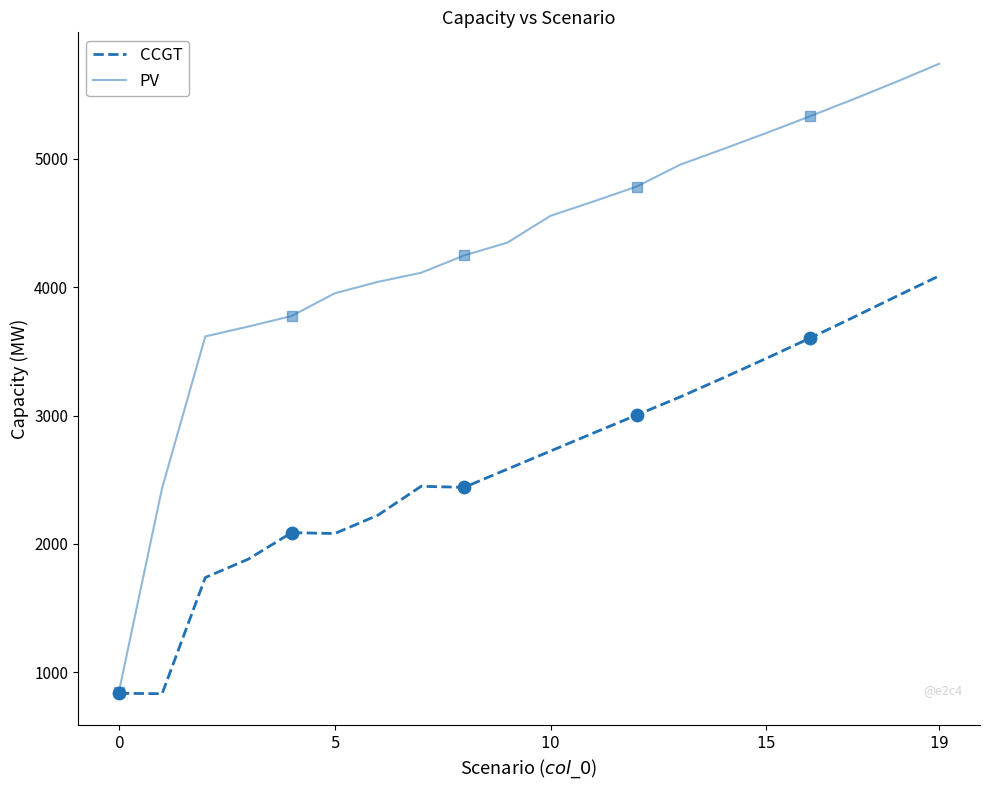

Which series has the largest total across all categories?

PV